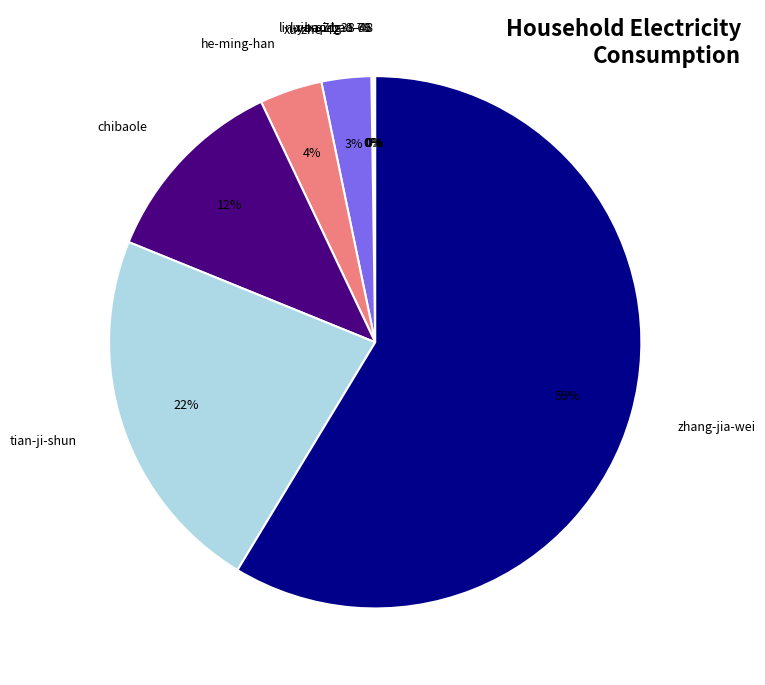

Does zhang-jia-wei represent more than half of the total?

Yes